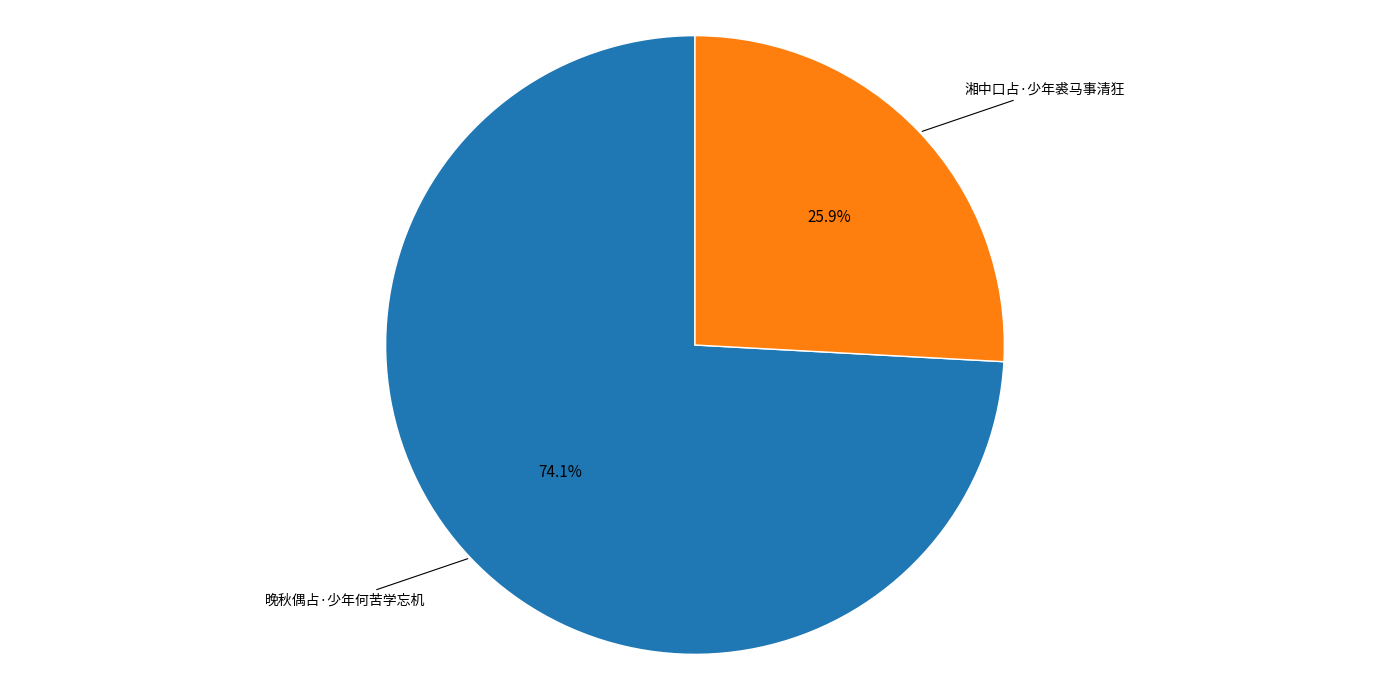

Approximately how many times larger is the value at 晚秋偶占·少年何苦学忘机 compared to 湘中口占·少年裘马事清狂?

2.9